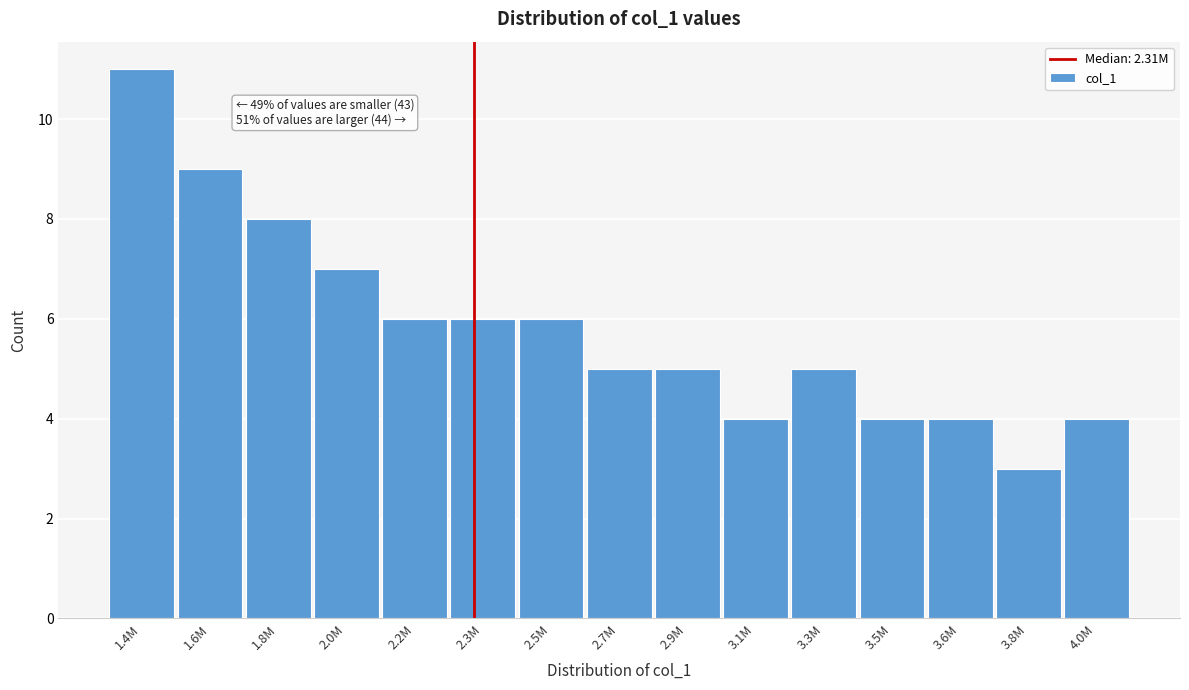

Reading left to right, extract all data points from this chart.

1.4M=11	1.6M=9	1.8M=8	2.0M=7	2.2M=6	2.3M=6	2.5M=6	2.7M=5	2.9M=5	3.1M=4	3.3M=5	3.5M=4	3.6M=4	3.8M=3	4.0M=4